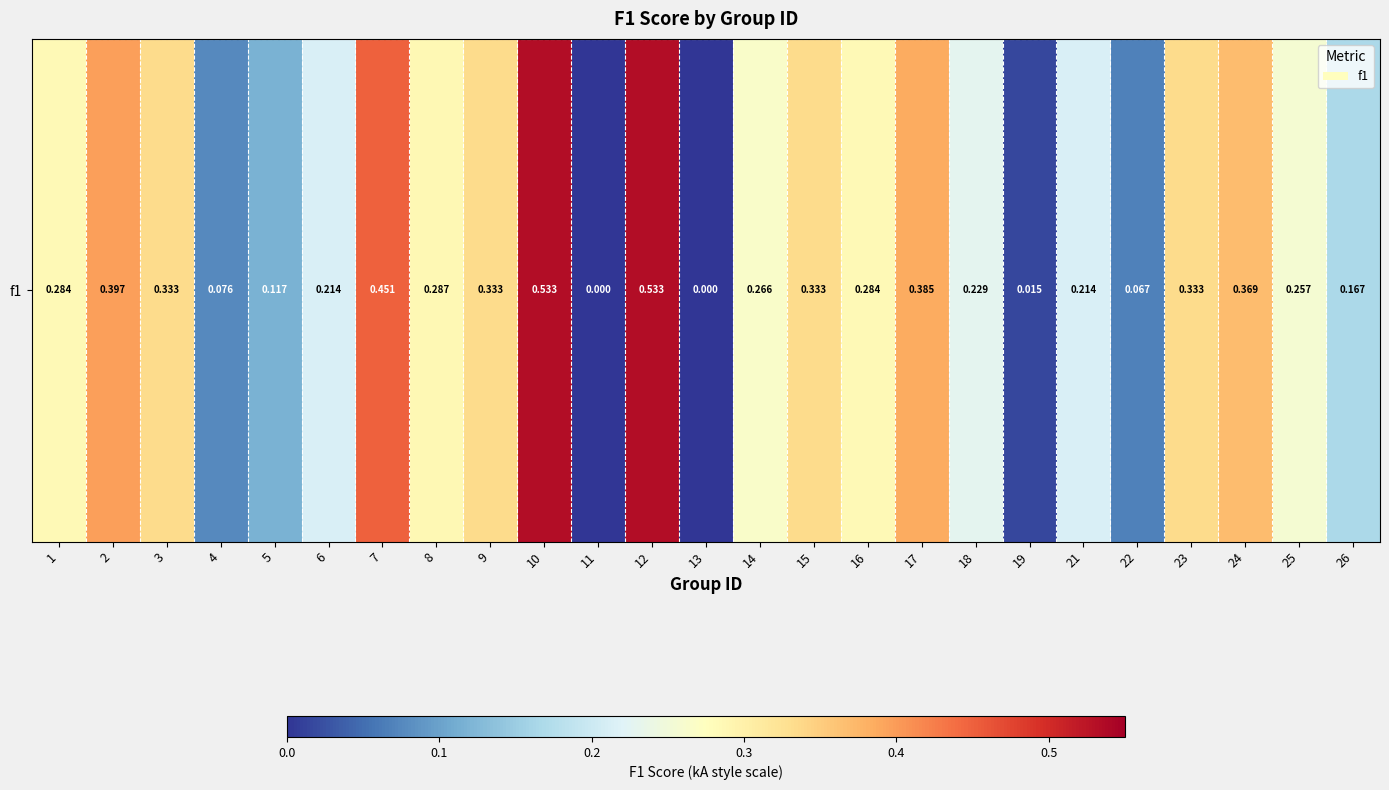

Reading right to left, transcribe all the data shown in this chart.

26=0.2	25=0.3	24=0.4	23=0.3	22=0.1	21=0.2	19=0.0	18=0.2	17=0.4	16=0.3	15=0.3	14=0.3	13=0.0	12=0.5	11=0.0	10=0.5	9=0.3	8=0.3	7=0.5	6=0.2	5=0.1	4=0.1	3=0.3	2=0.4	1=0.3